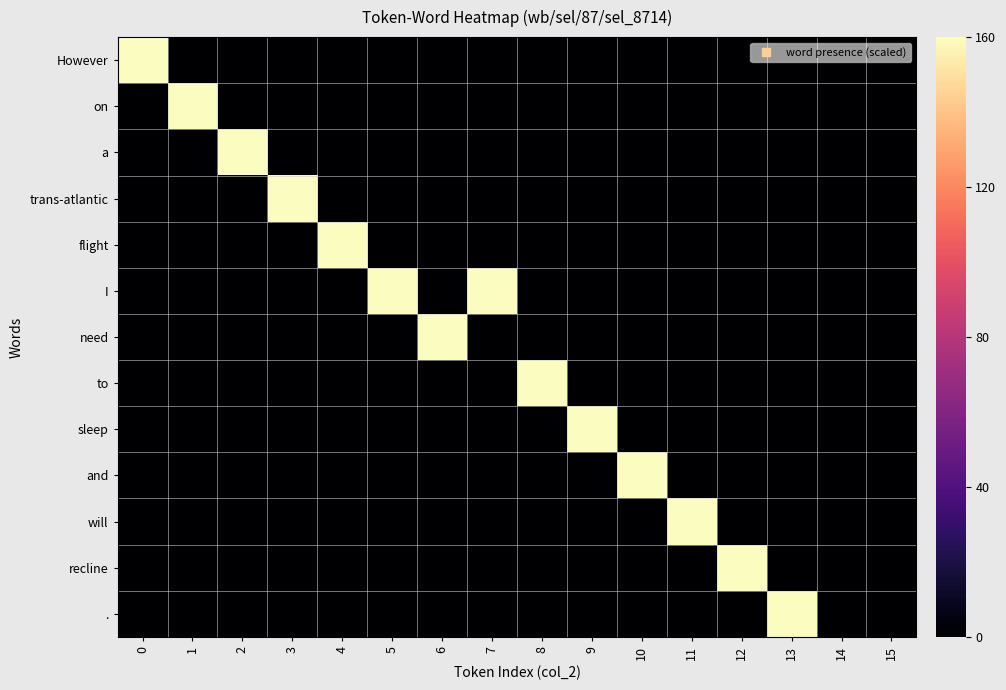

Reading right to left, extract all data points from this chart.

However: 15=0	14=0	13=0	12=0	11=0	10=0	9=0	8=0	7=0	6=0	5=0	4=0	3=0	2=0	1=0	0=160
on: 15=0	14=0	13=0	12=0	11=0	10=0	9=0	8=0	7=0	6=0	5=0	4=0	3=0	2=0	1=160	0=0
a: 15=0	14=0	13=0	12=0	11=0	10=0	9=0	8=0	7=0	6=0	5=0	4=0	3=0	2=160	1=0	0=0
trans-atlantic: 15=0	14=0	13=0	12=0	11=0	10=0	9=0	8=0	7=0	6=0	5=0	4=0	3=160	2=0	1=0	0=0
flight: 15=0	14=0	13=0	12=0	11=0	10=0	9=0	8=0	7=0	6=0	5=0	4=160	3=0	2=0	1=0	0=0
I: 15=0	14=0	13=0	12=0	11=0	10=0	9=0	8=0	7=160	6=0	5=160	4=0	3=0	2=0	1=0	0=0
need: 15=0	14=0	13=0	12=0	11=0	10=0	9=0	8=0	7=0	6=160	5=0	4=0	3=0	2=0	1=0	0=0
to: 15=0	14=0	13=0	12=0	11=0	10=0	9=0	8=160	7=0	6=0	5=0	4=0	3=0	2=0	1=0	0=0
sleep: 15=0	14=0	13=0	12=0	11=0	10=0	9=160	8=0	7=0	6=0	5=0	4=0	3=0	2=0	1=0	0=0
and: 15=0	14=0	13=0	12=0	11=0	10=160	9=0	8=0	7=0	6=0	5=0	4=0	3=0	2=0	1=0	0=0
will: 15=0	14=0	13=0	12=0	11=160	10=0	9=0	8=0	7=0	6=0	5=0	4=0	3=0	2=0	1=0	0=0
recline: 15=0	14=0	13=0	12=160	11=0	10=0	9=0	8=0	7=0	6=0	5=0	4=0	3=0	2=0	1=0	0=0
.: 15=0	14=0	13=160	12=0	11=0	10=0	9=0	8=0	7=0	6=0	5=0	4=0	3=0	2=0	1=0	0=0